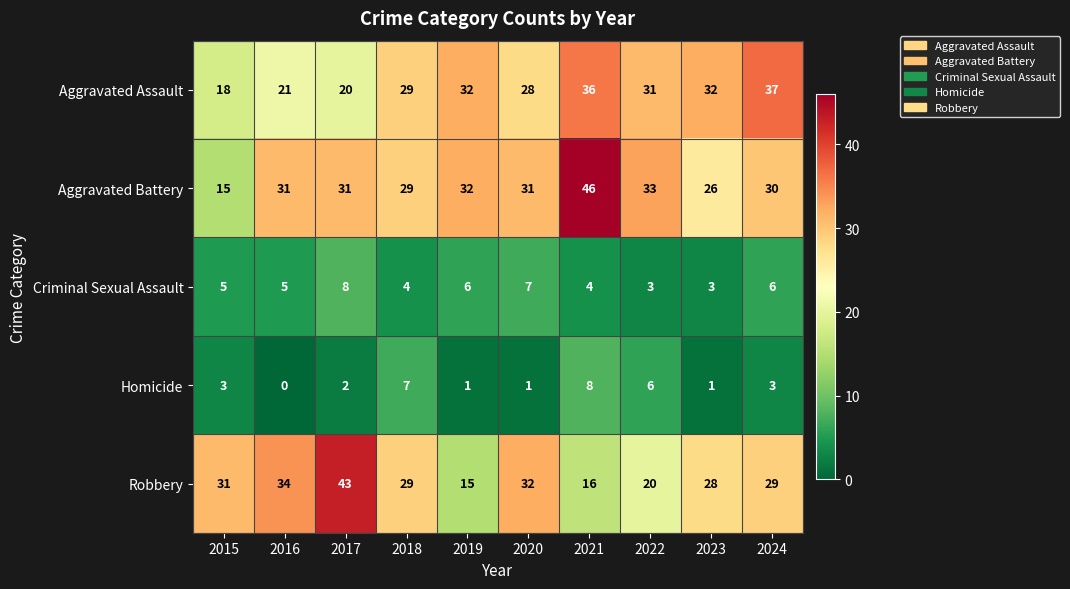

Which series has the widest spread of values?

Aggravated Battery